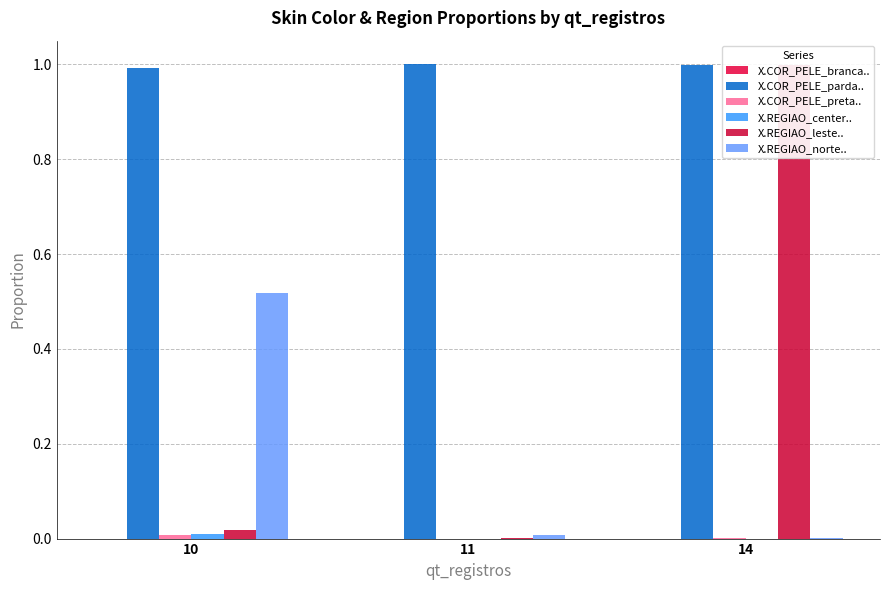

Reading left to right, list all the values displayed in this chart.

X.COR_PELE_branca..: 0.0	0.0	0.0
X.COR_PELE_parda..: 1.0	1.0	1.0
X.COR_PELE_preta..: 0.0	0.0	0.0
X.REGIAO_center..: 0.0	0.0	0.0
X.REGIAO_leste..: 0.0	0.0	1.0
X.REGIAO_norte..: 0.5	0.0	0.0